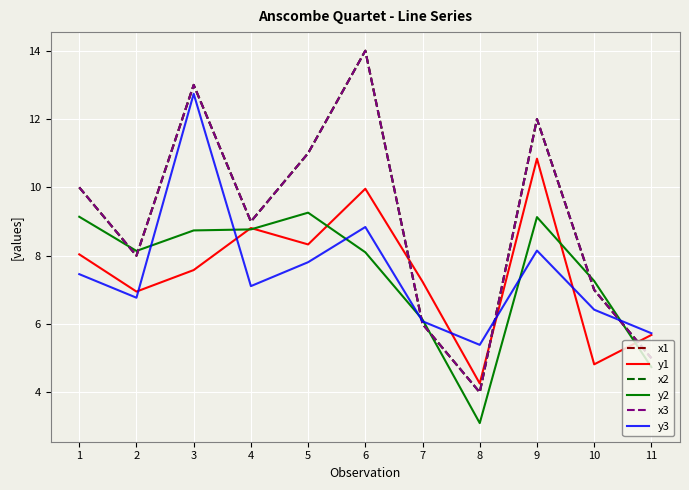

Which series changed the most between 5 and 7?

x1